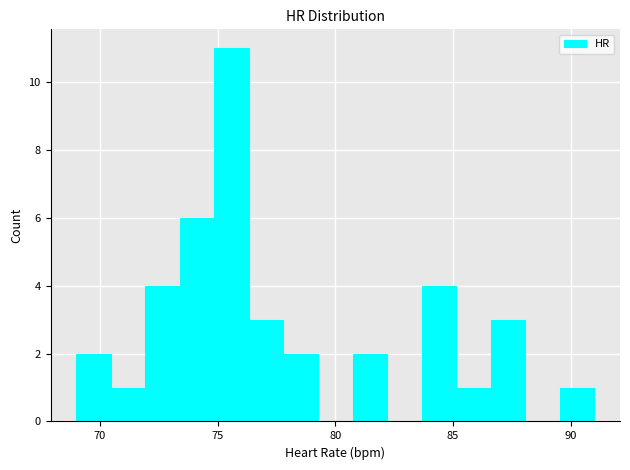

Around what value on the x-axis is the tallest bar? Give the approximate position of its centre, as read against the axis.

75.5